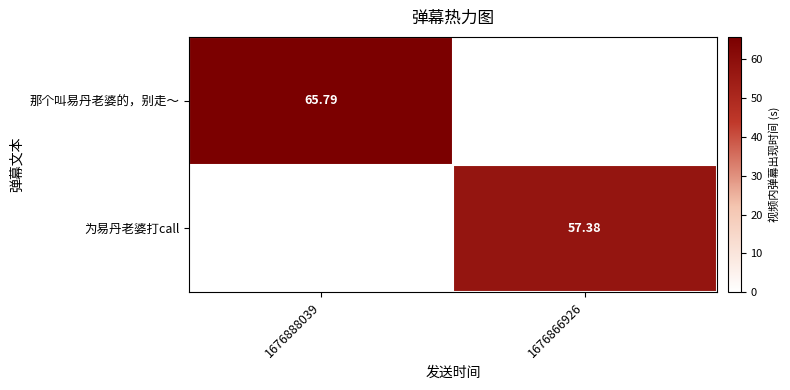

True or false: 那个叫易丹老婆的，别走～ has a value of 0.0 at 1676866926.

True